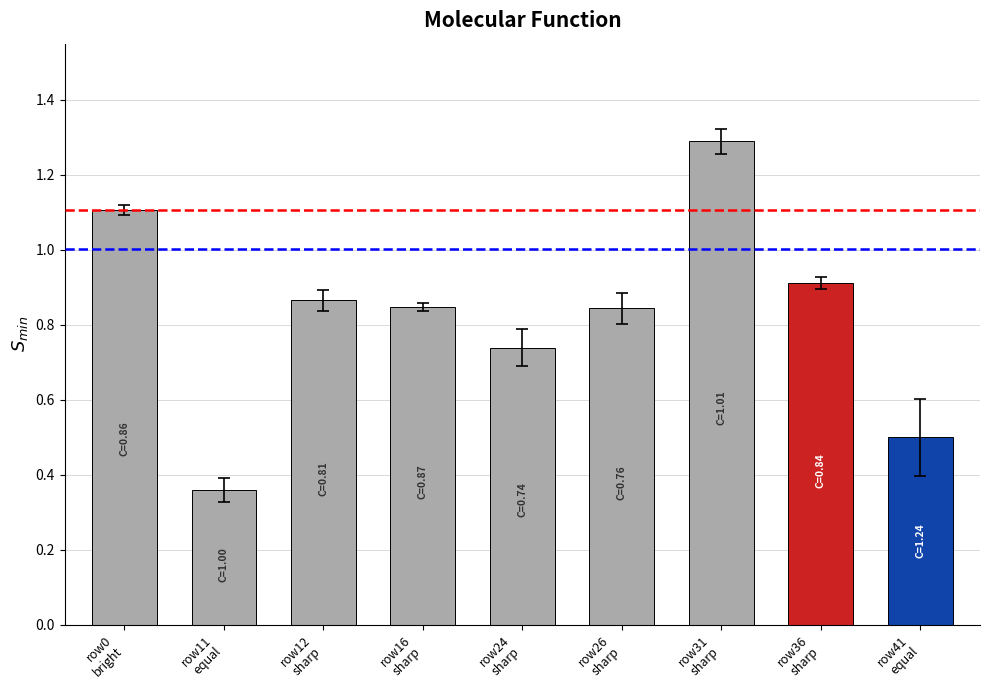

At which category does the chart reach its peak across all series?

row31
sharp